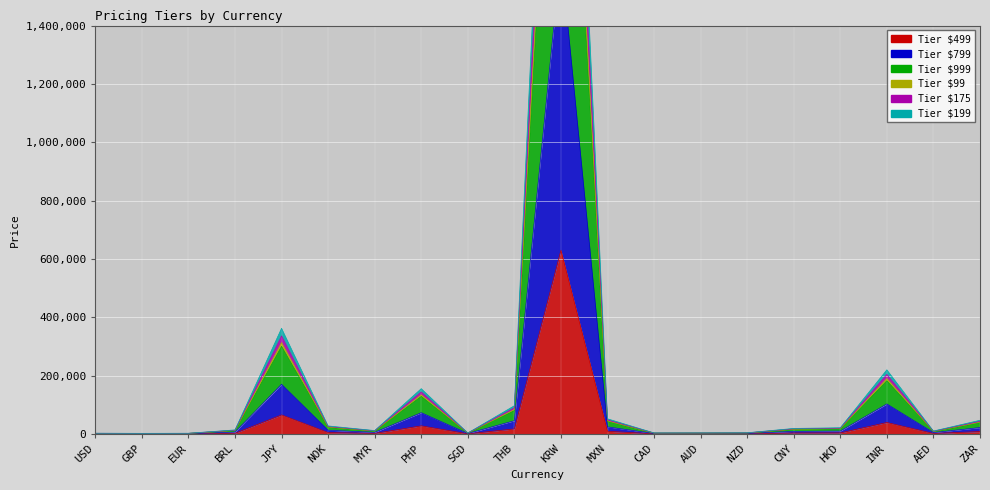

Between INR and BRL, which is larger?

INR